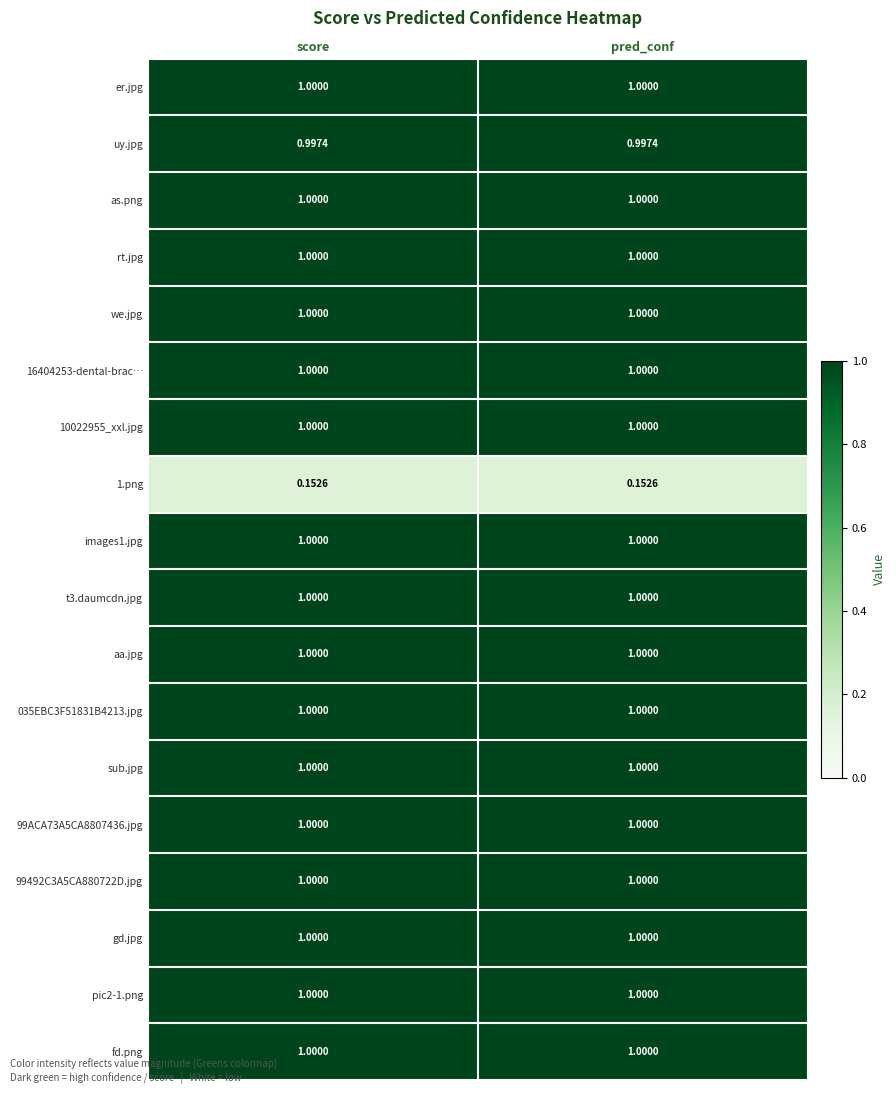

At how many categories does at least one series exceed 0?

2